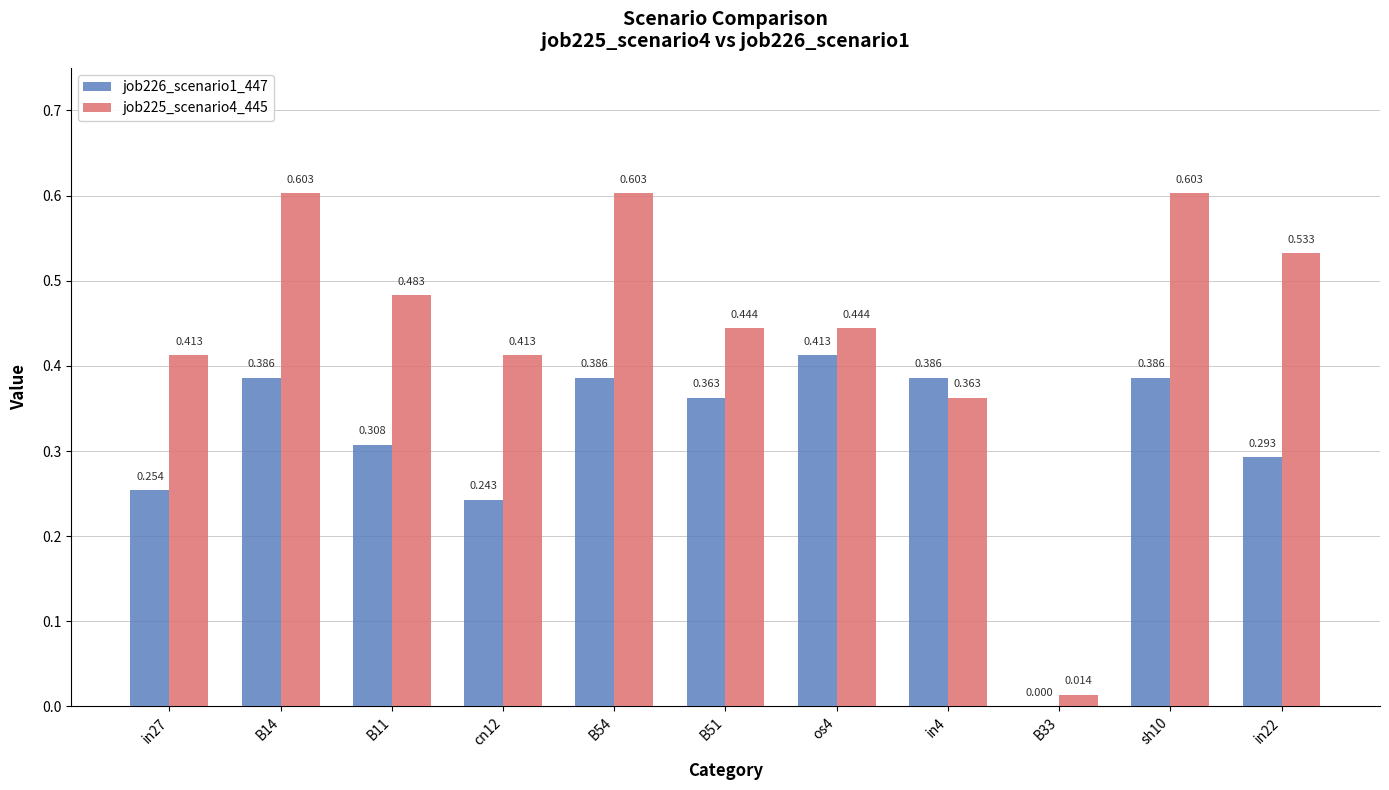

Is it true that job225_scenario4_445 equals 0.8 at B54?

False